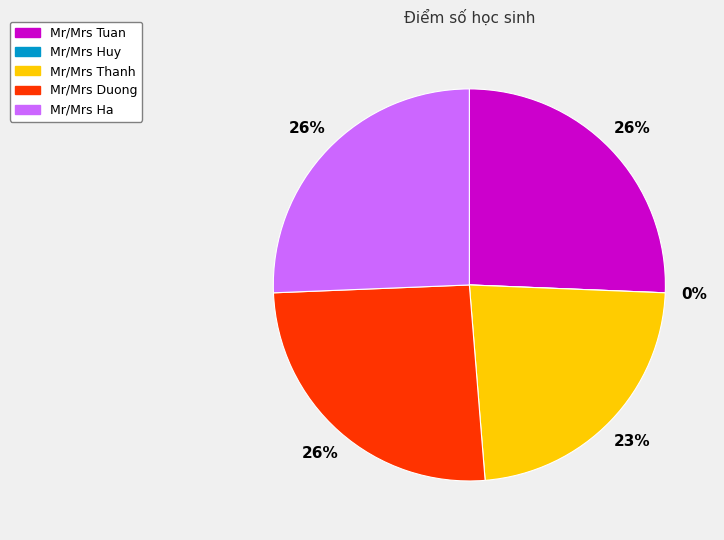

Is there a majority slice in this chart?

No